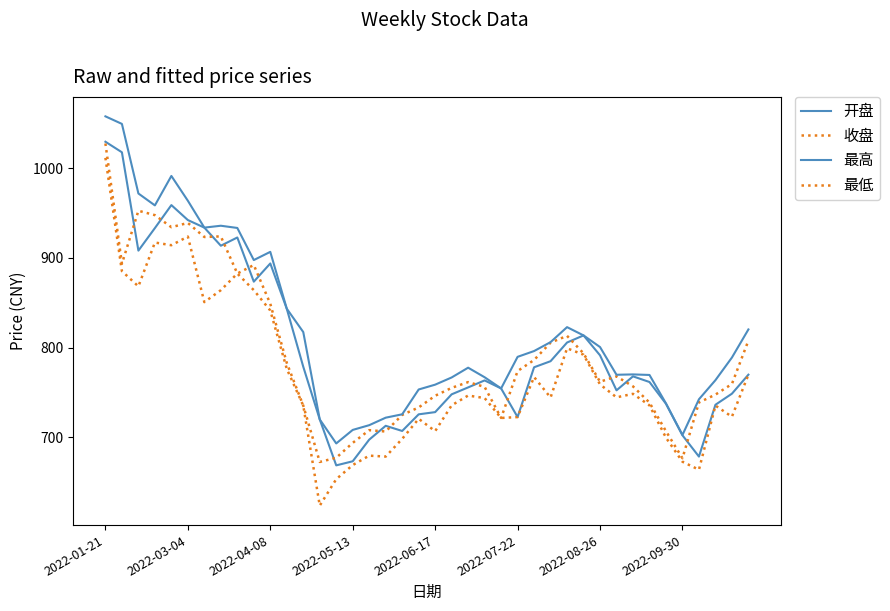

Does the chart display data point markers on the line(s)?

No